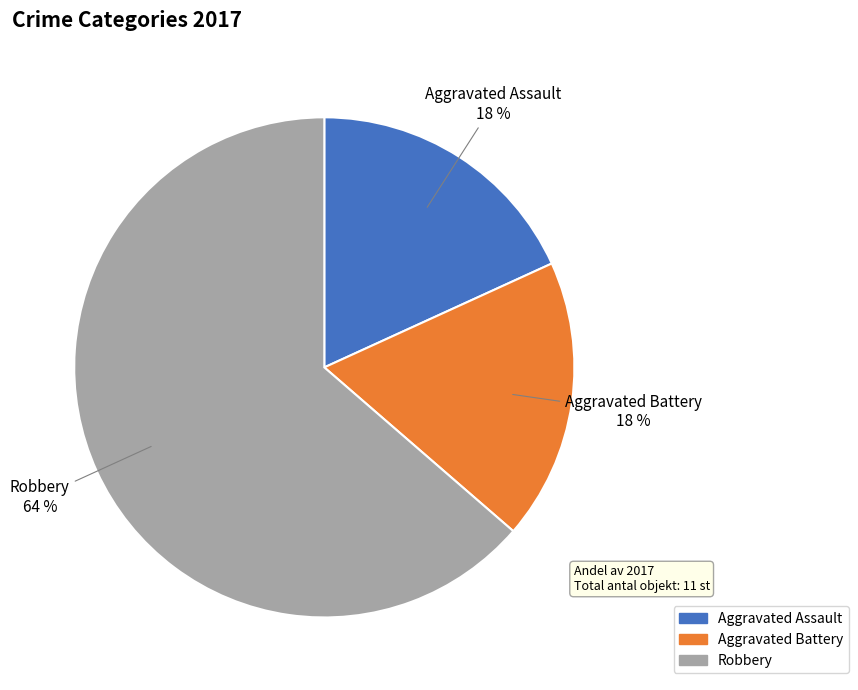

To the nearest percent, what is the average slice percentage?

33%